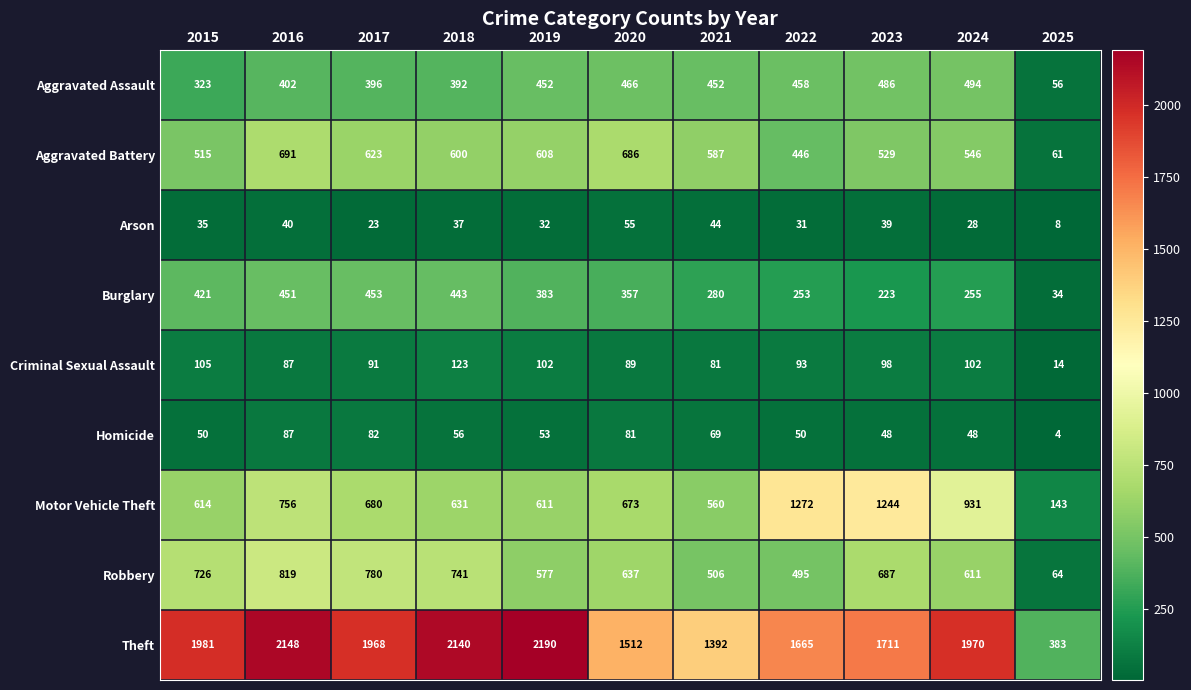

Between 2016 and 2022, which series saw the biggest shift?

Motor Vehicle Theft